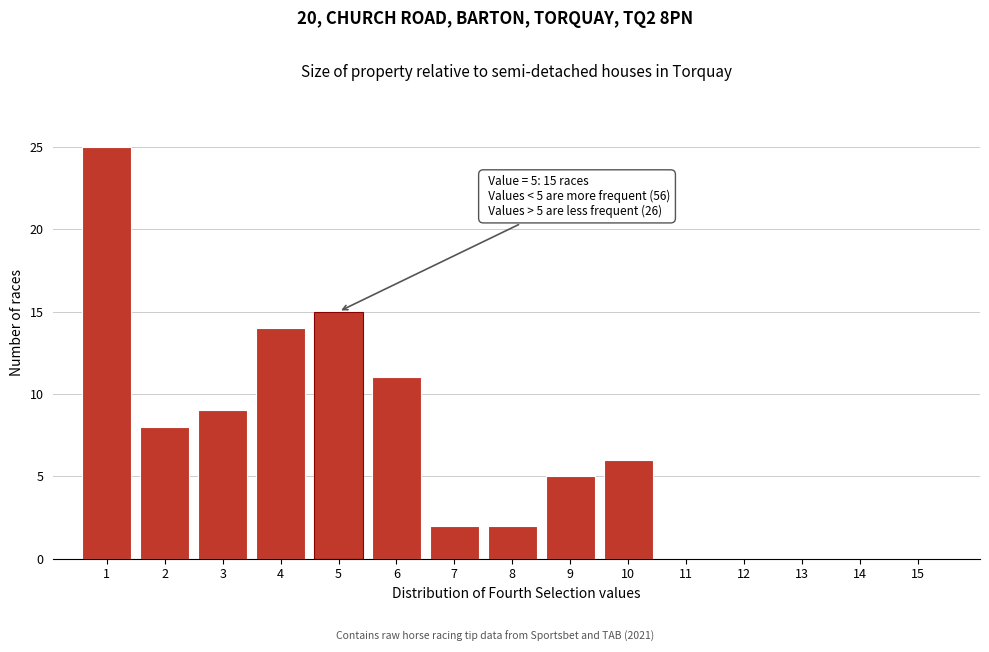

Reading left to right, extract all data points from this chart.

1=25	2=8	3=9	4=14	5=15	6=11	7=2	8=2	9=5	10=6	11=0	12=0	13=0	14=0	15=0